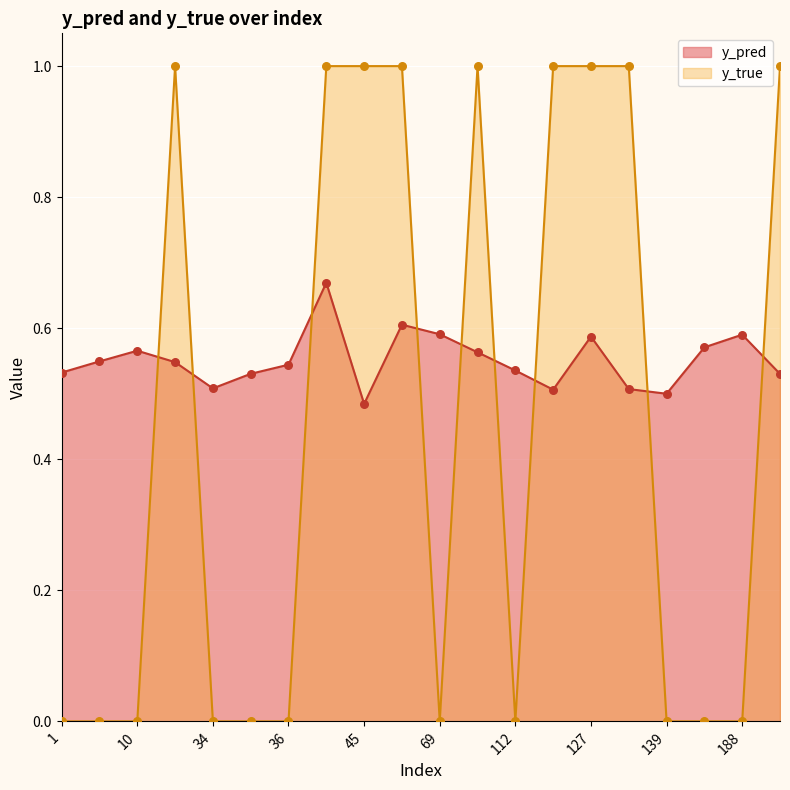

Is the value of y_true at 113 greater than the value of y_pred at 10?

Yes